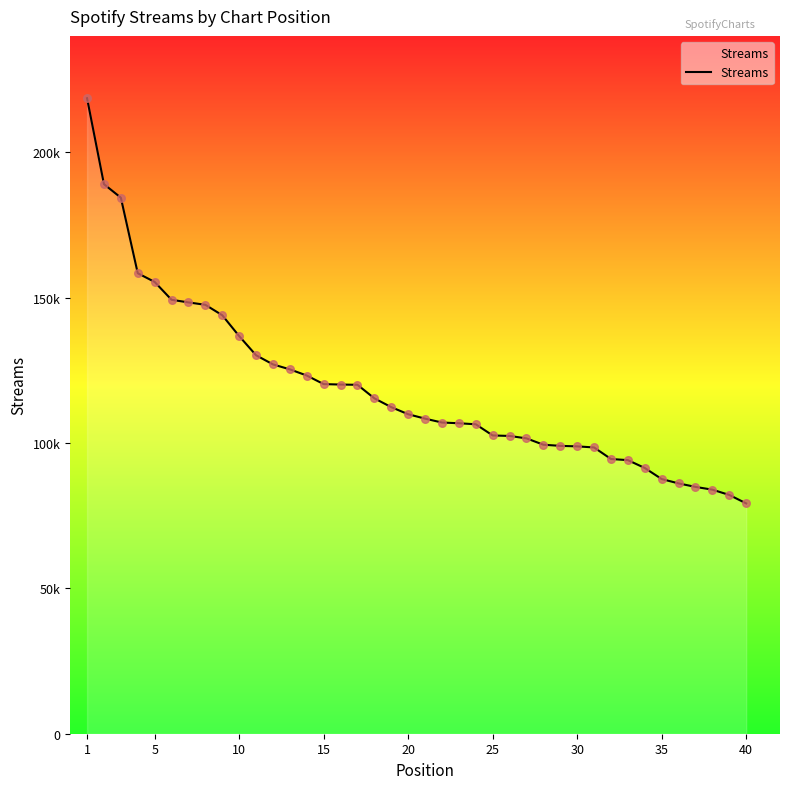

Does the chart have visible grid lines?

No